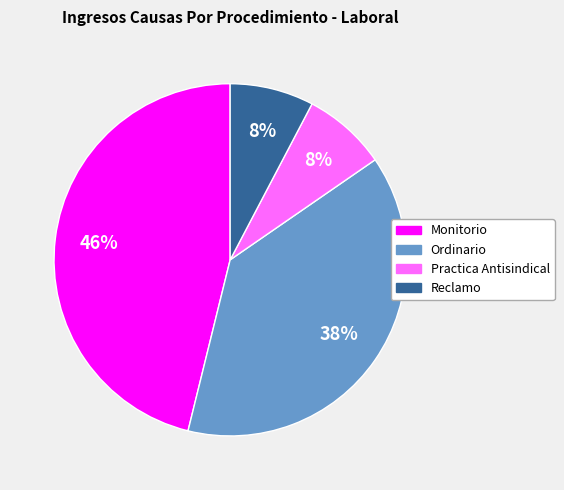

Which has a higher value, Monitorio or Reclamo?

Monitorio